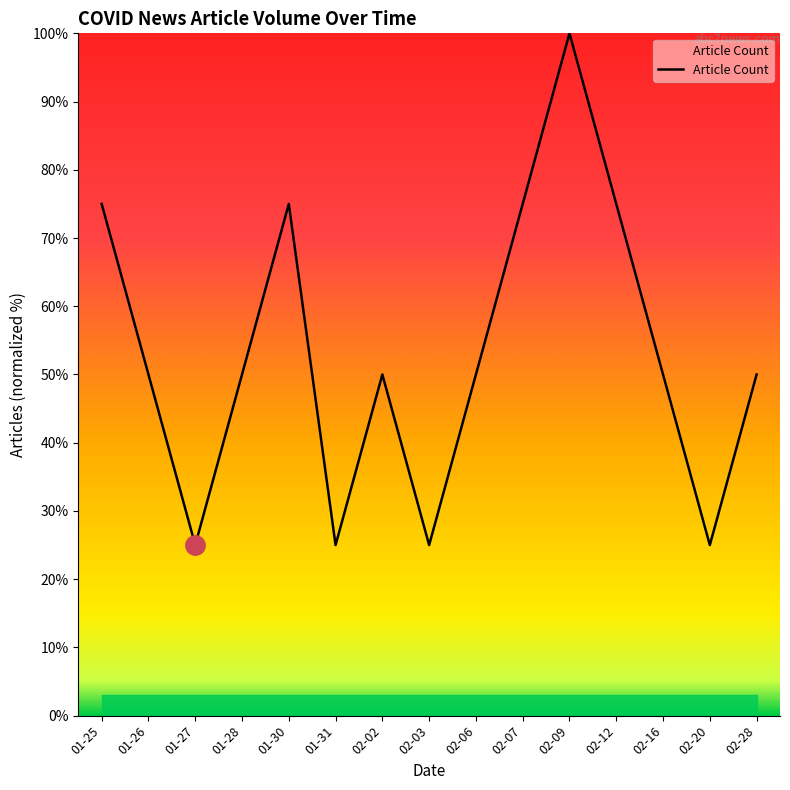

What is the ratio of the value at 02-28 to the value at 01-26?

1.0